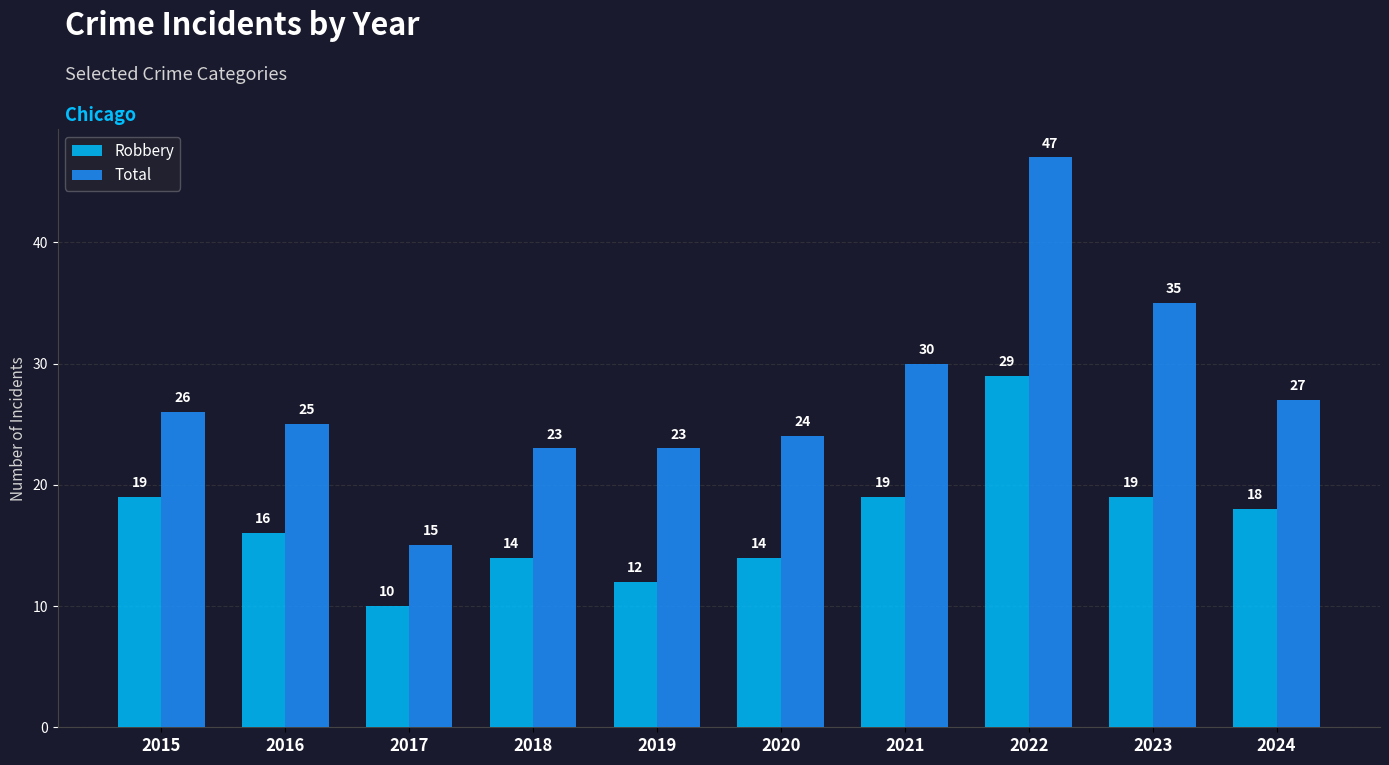

What is the difference between the Robbery values at 2024 and 2015?

1